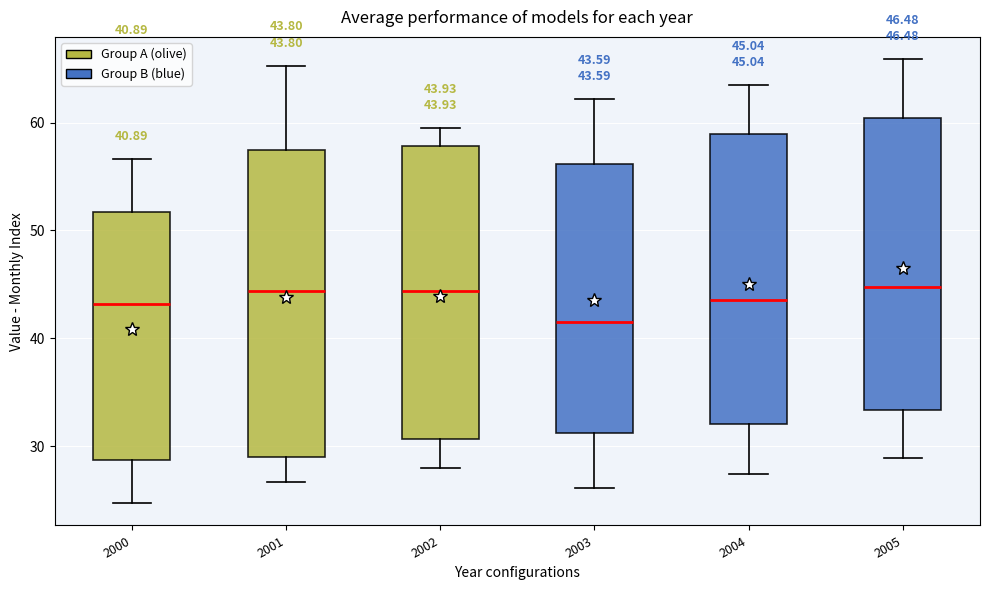

Which box is the tallest, from its lower edge to its upper edge?

2001